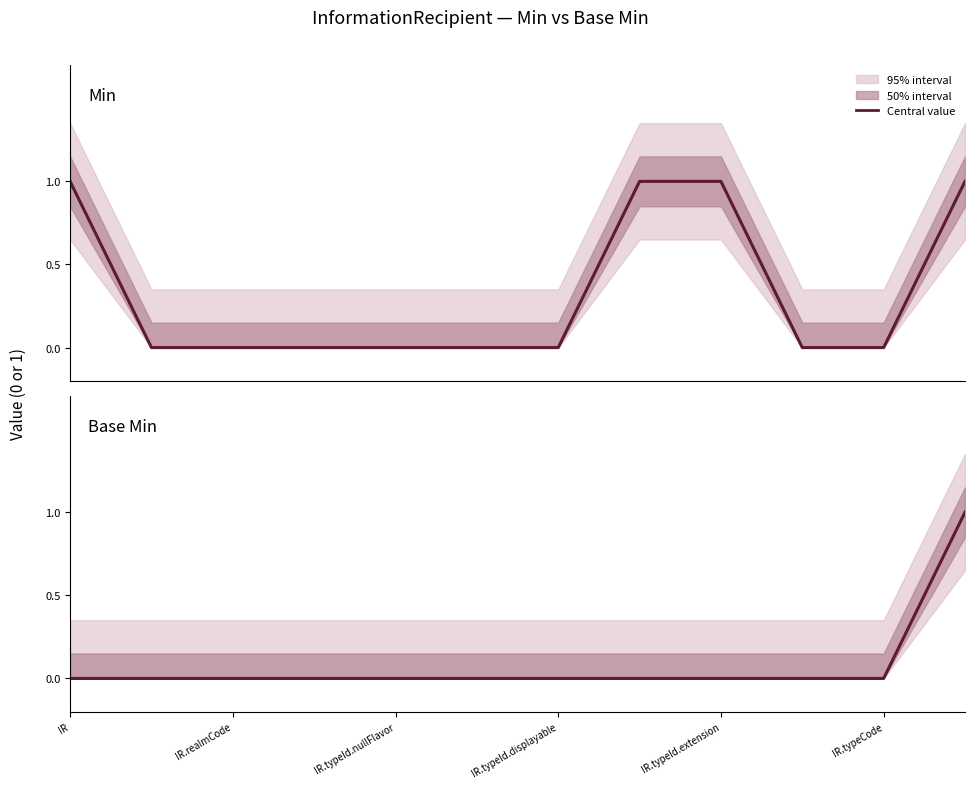

Which category has the highest value across all series?

IR